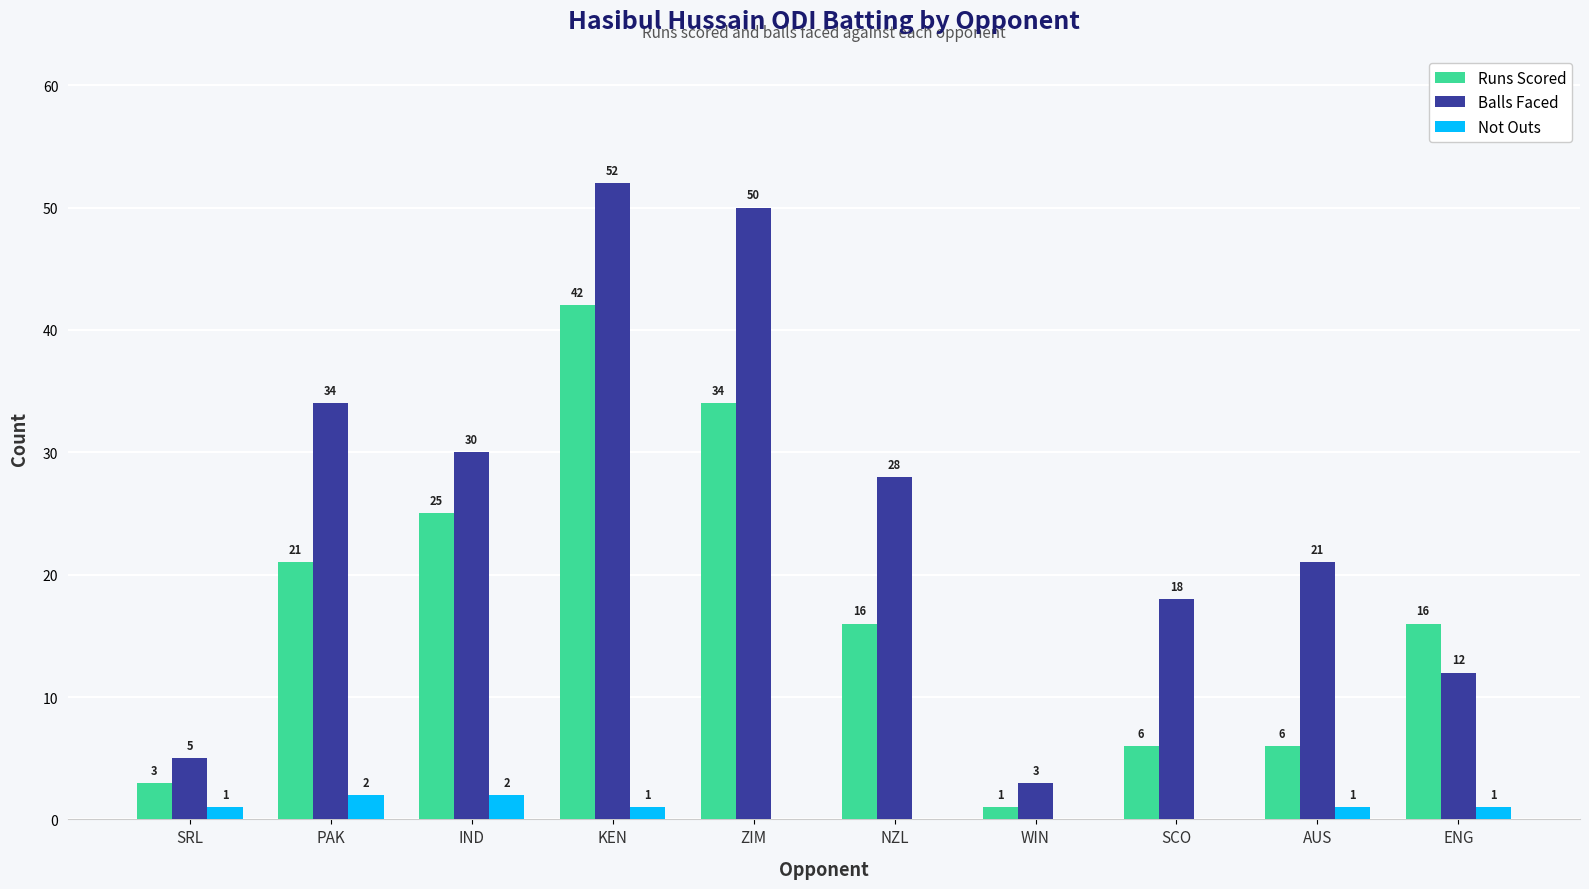

At which label does Runs Scored first exceed 16?

PAK